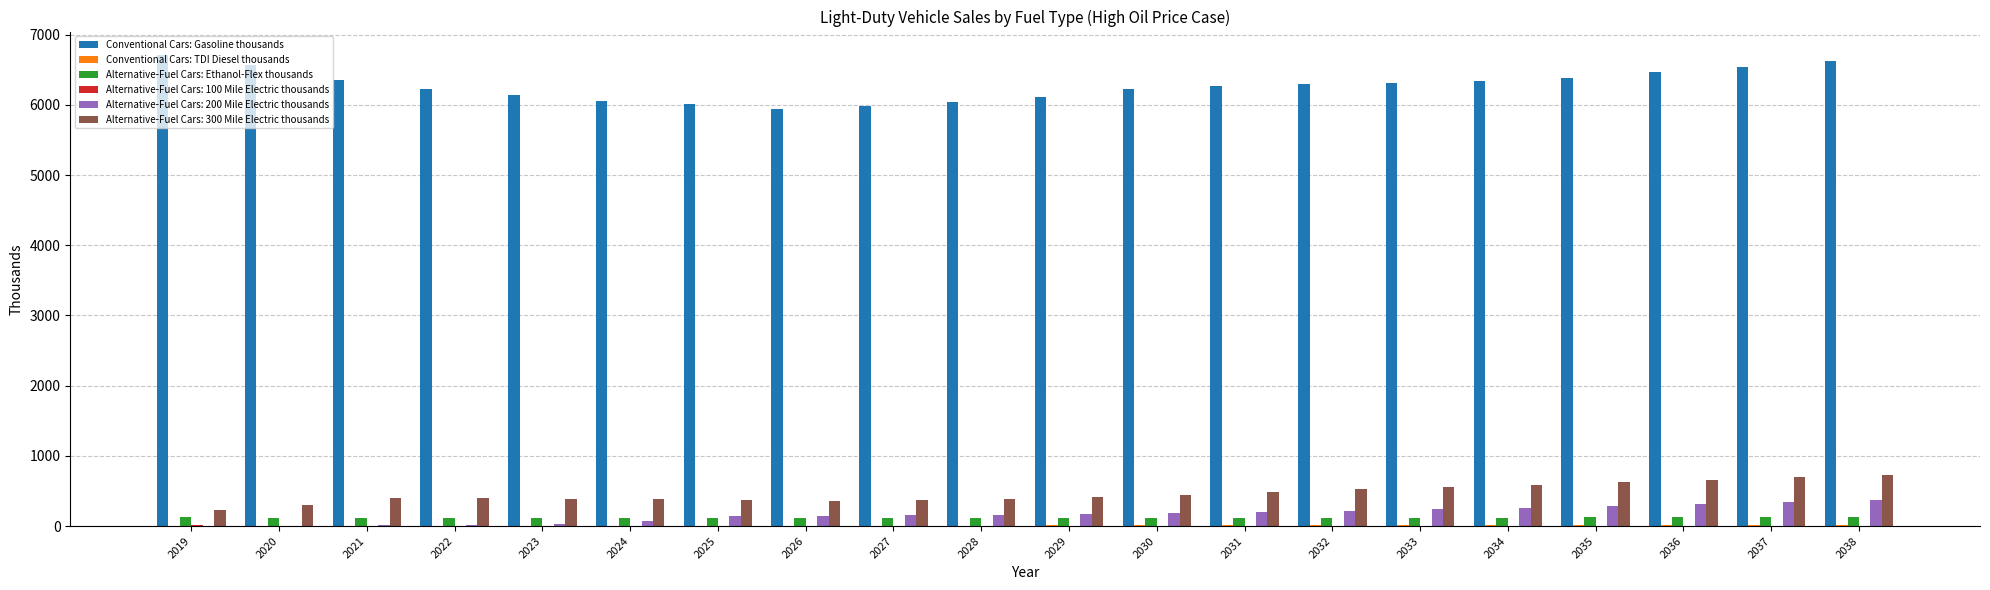

At which label does Conventional Cars: Gasoline thousands first exceed 6298?

2019